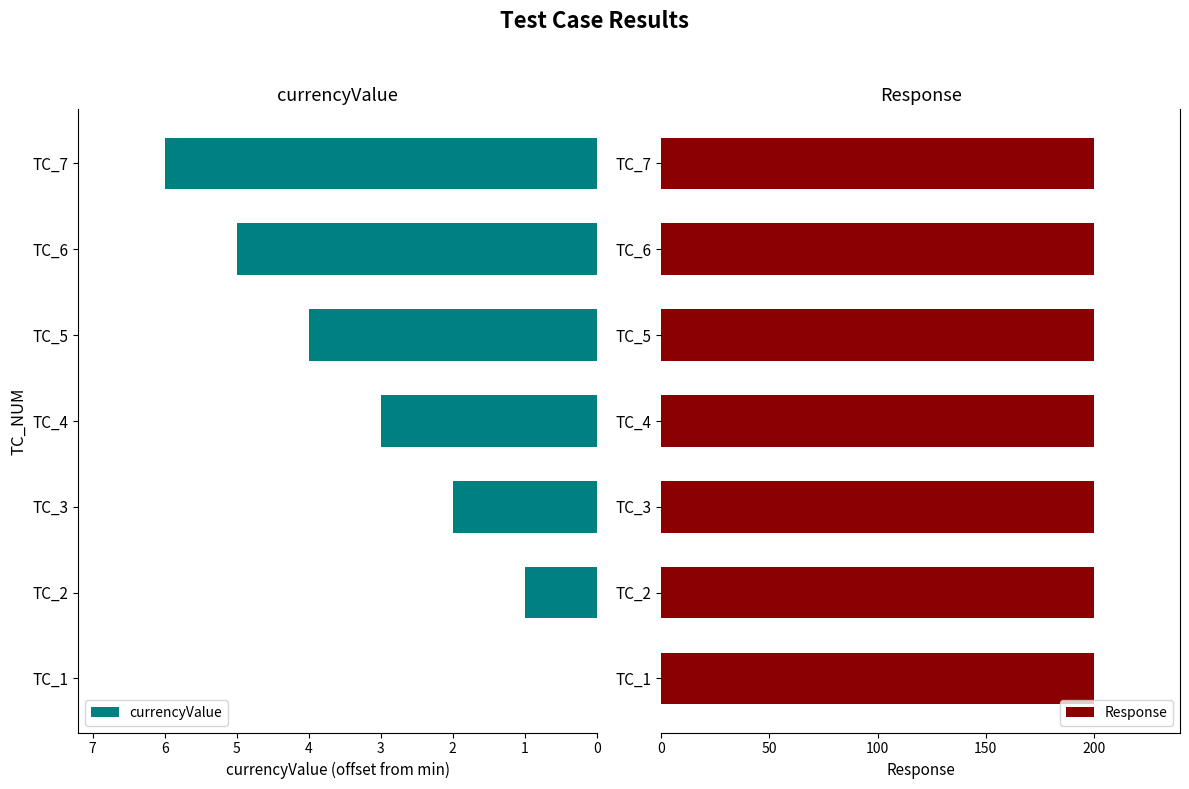

What is the sum of all currencyValue values?

21